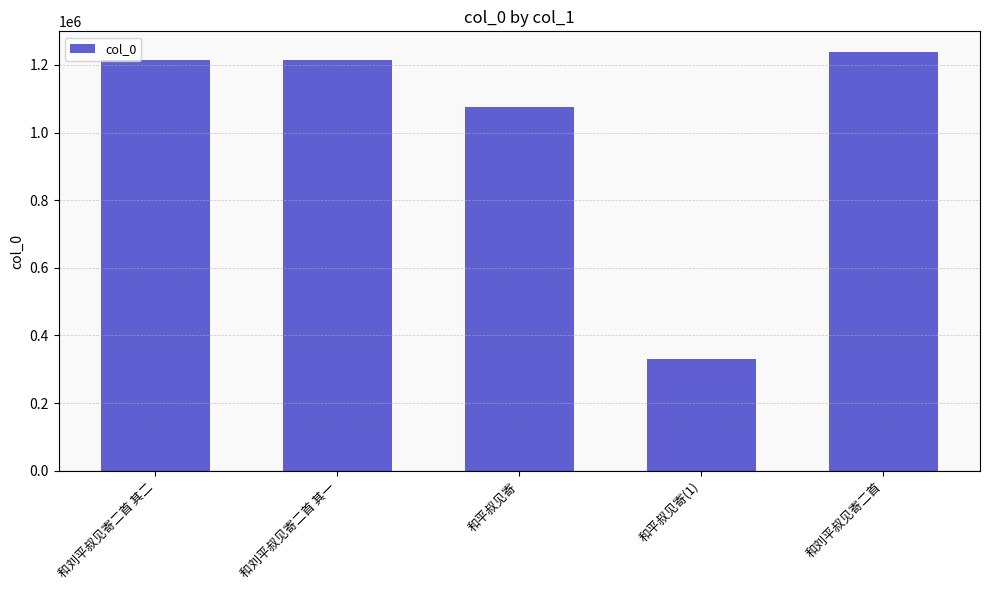

What is the value of the 4th bar from the left?

330701